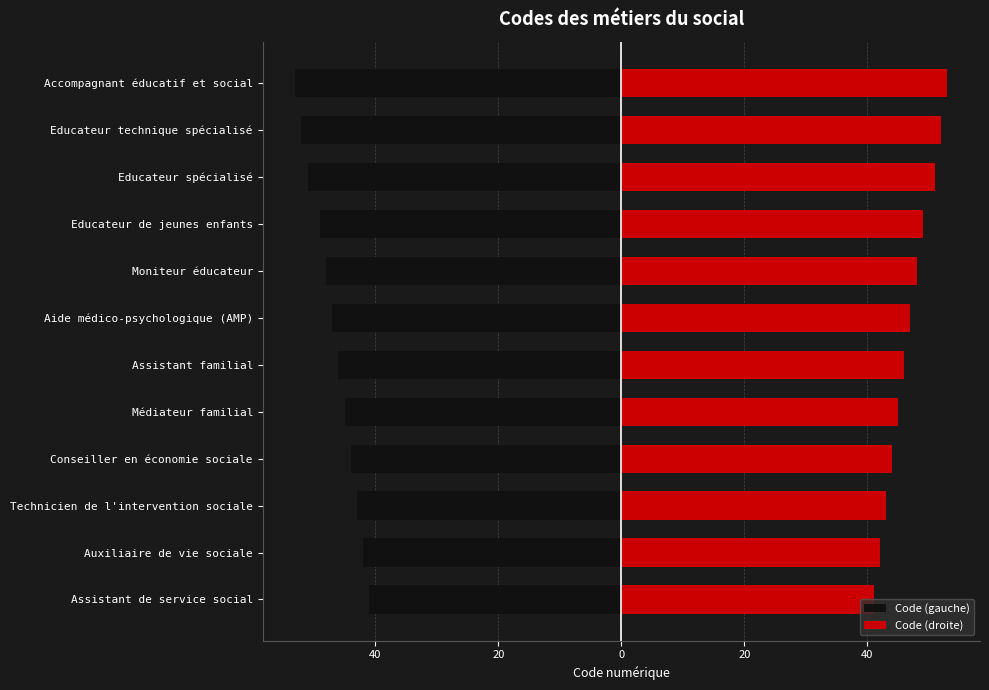

What are all the series names shown in the legend?

Code (gauche), Code (droite)